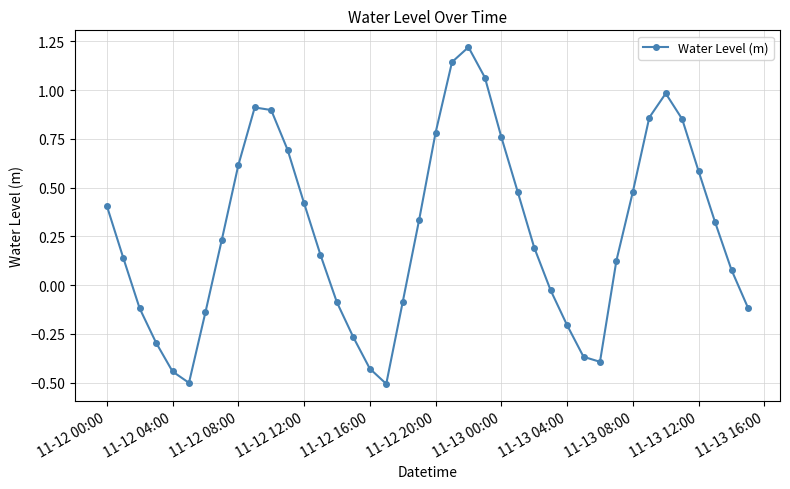

What is the difference between the maximum and minimum values?

1.7